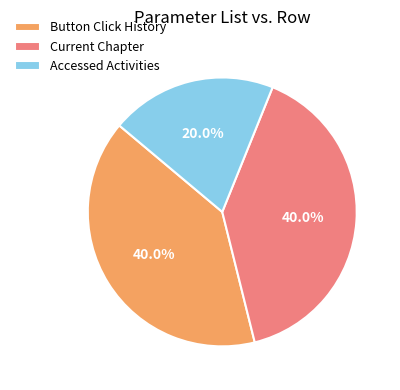

Does any single category account for the majority?

No